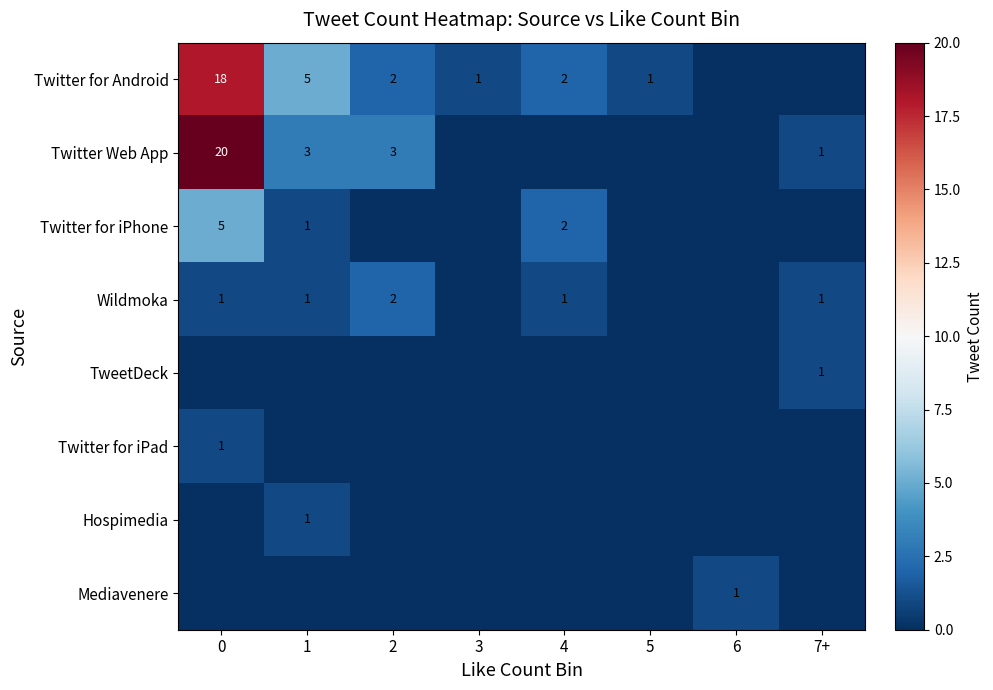

Which has a higher value, 4 or 3?

4